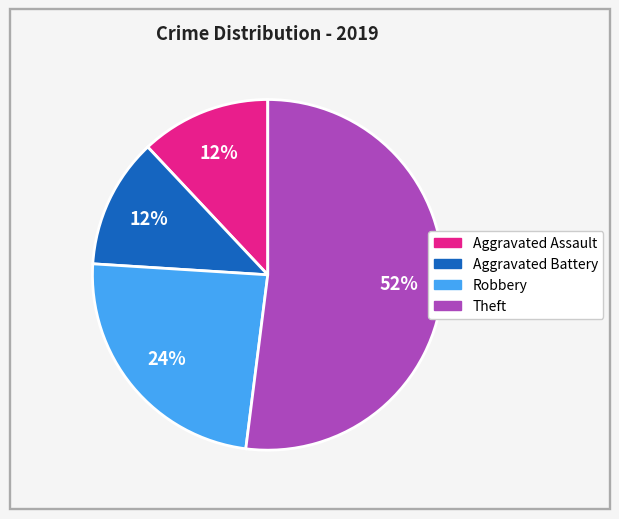

To the nearest percent, what is the difference between the Theft and Aggravated Assault slice percentages?

40%